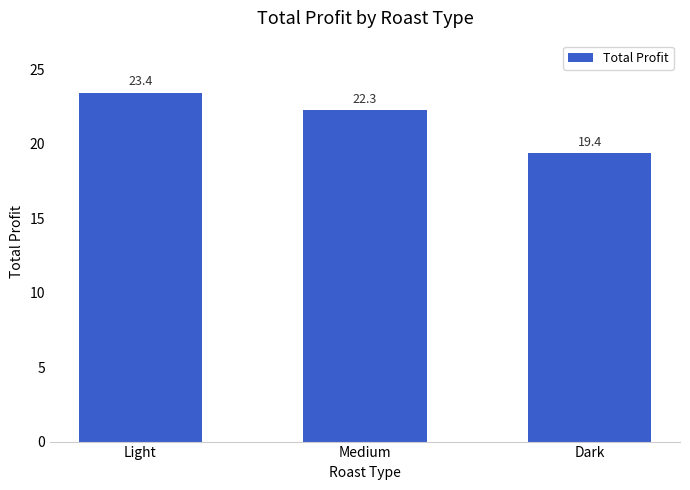

What is the difference between the values at Light and Medium?

1.2